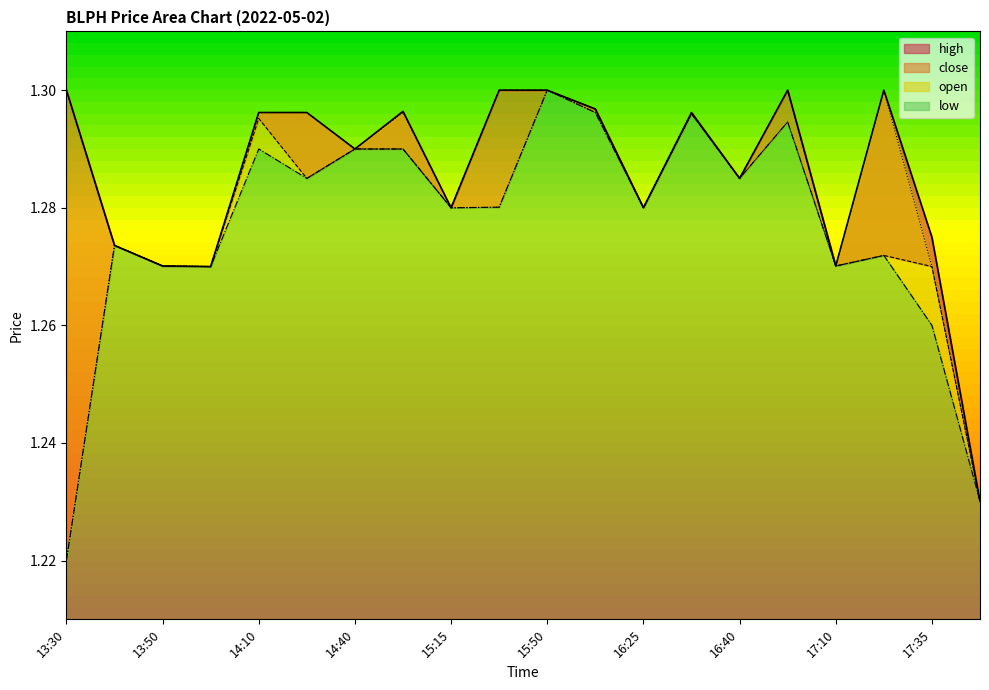

At which category is the sum across all series the highest?

15:50